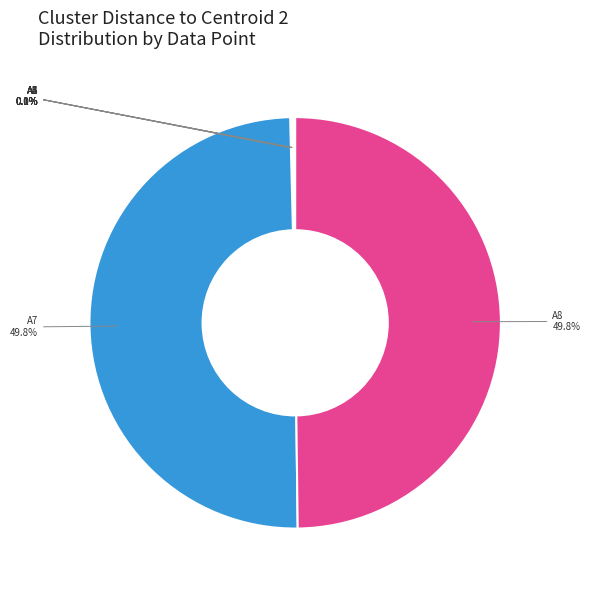

Is it true that A1 is 0% of the pie?

True